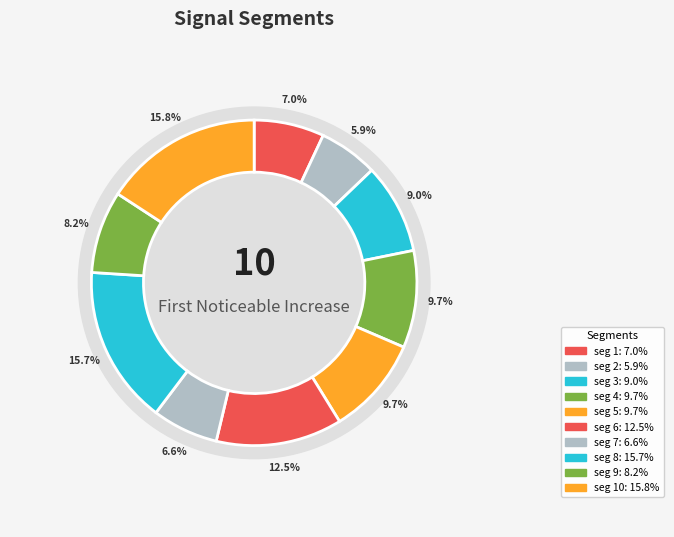

Count the number of slices in the pie.

10